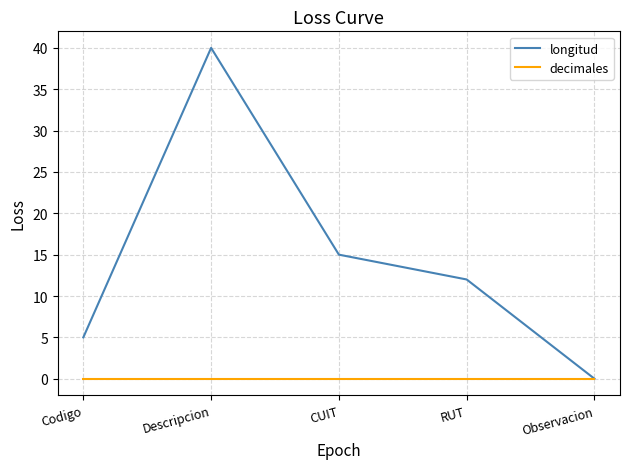

How many lines are shown in the chart?

2